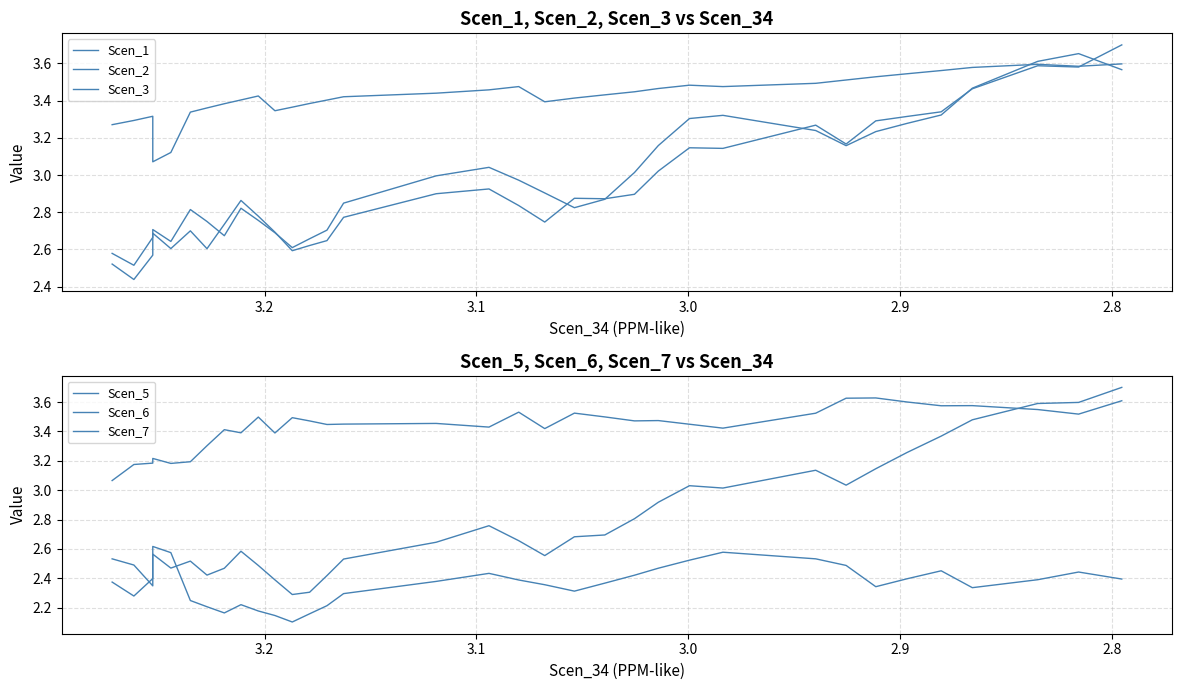

How many distinct data groups are displayed?

6